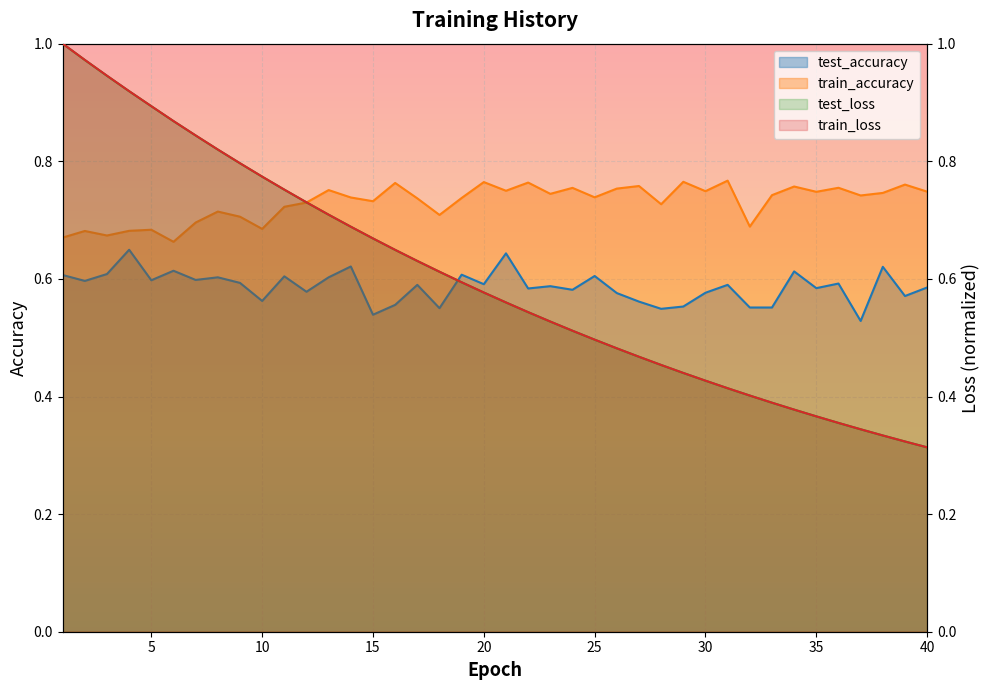

What is the average value of the train_accuracy series?

0.7